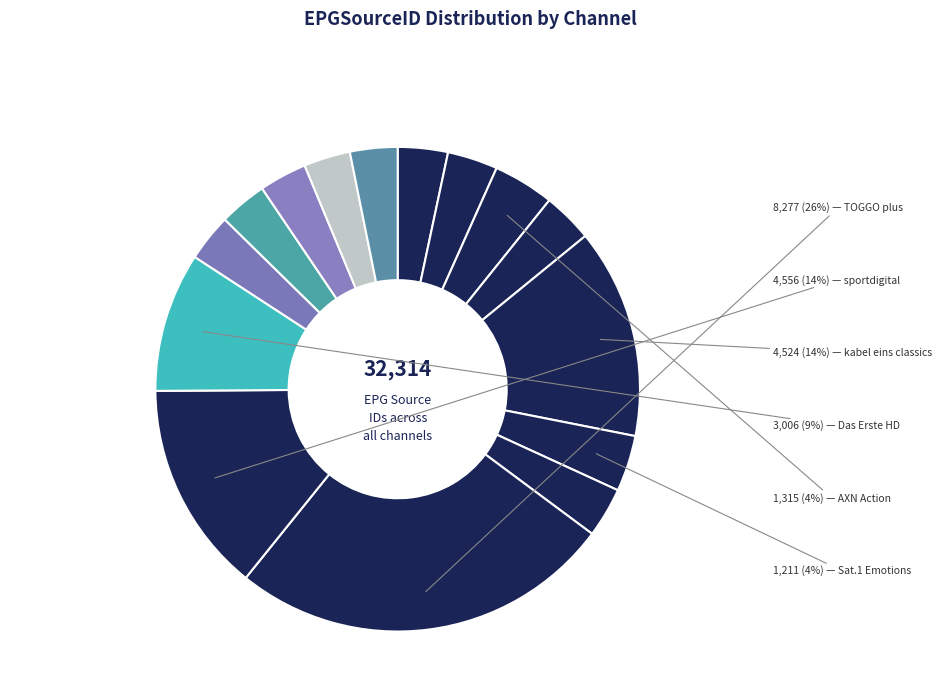

How many segments does this pie chart have?

15